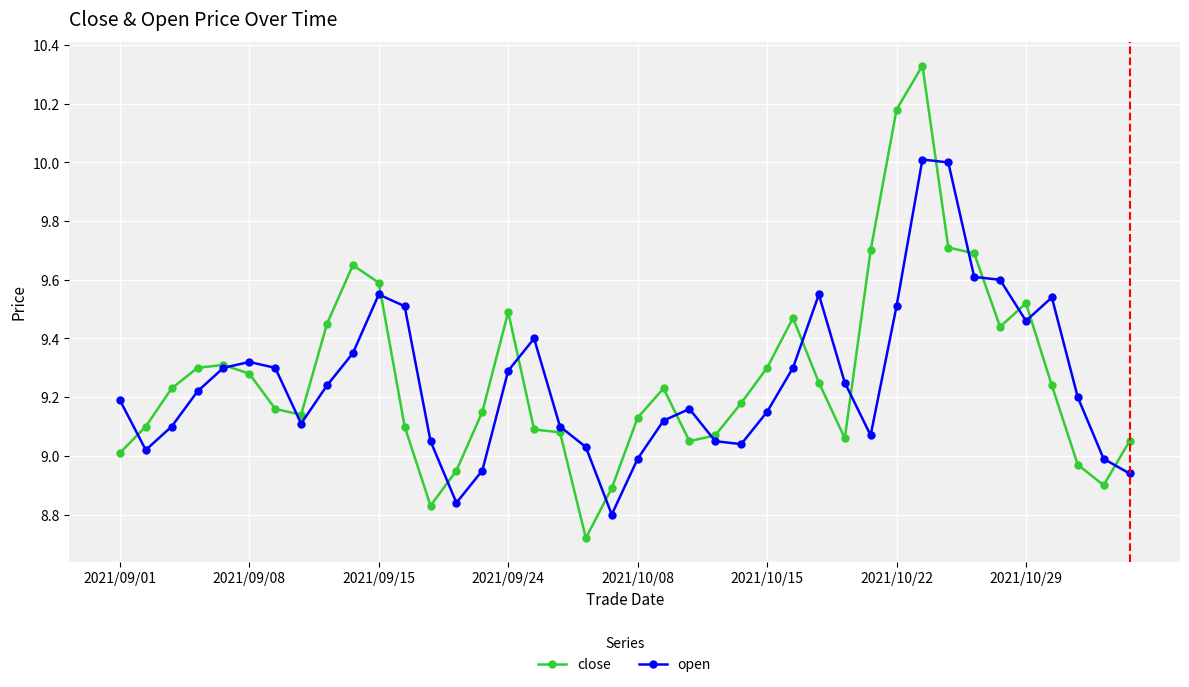

How many intersections are there between open and close?

17